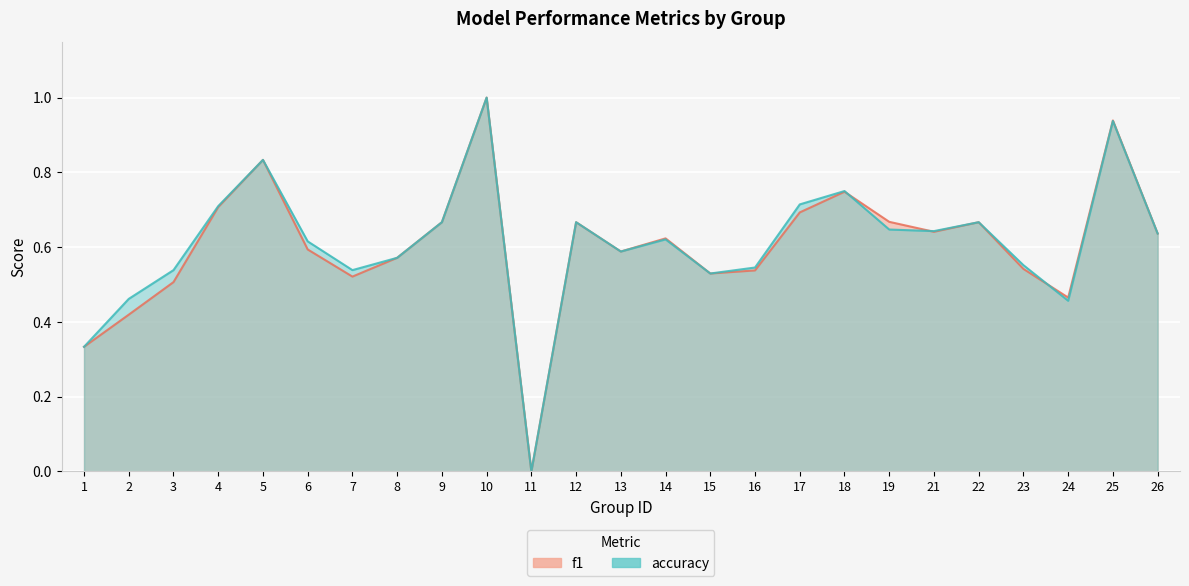

Which series has the largest range (max minus min)?

f1